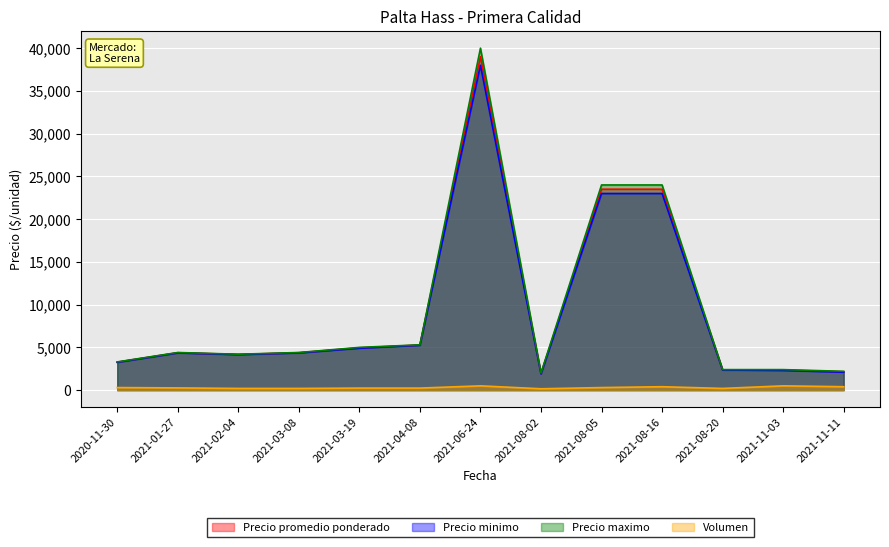

Reading right to left, what are all the values shown in this chart?

Precio promedio ponderado: 2021-11-11=2150	2021-11-03=2350	2021-08-20=2375	2021-08-16=23500	2021-08-05=23500	2021-08-02=1950	2021-06-24=39000	2021-04-08=5275	2021-03-19=4950	2021-03-08=4375	2021-02-04=4175	2021-01-27=4375	2020-11-30=3275
Precio minimo: 2021-11-11=2100	2021-11-03=2300	2021-08-20=2350	2021-08-16=23000	2021-08-05=23000	2021-08-02=1900	2021-06-24=38000	2021-04-08=5250	2021-03-19=4900	2021-03-08=4350	2021-02-04=4150	2021-01-27=4350	2020-11-30=3250
Precio maximo: 2021-11-11=2200	2021-11-03=2400	2021-08-20=2400	2021-08-16=24000	2021-08-05=24000	2021-08-02=2000	2021-06-24=40000	2021-04-08=5300	2021-03-19=5000	2021-03-08=4400	2021-02-04=4200	2021-01-27=4400	2020-11-30=3300
Volumen: 2021-11-11=400	2021-11-03=500	2021-08-20=200	2021-08-16=400	2021-08-05=300	2021-08-02=160	2021-06-24=500	2021-04-08=240	2021-03-19=240	2021-03-08=200	2021-02-04=200	2021-01-27=260	2020-11-30=300